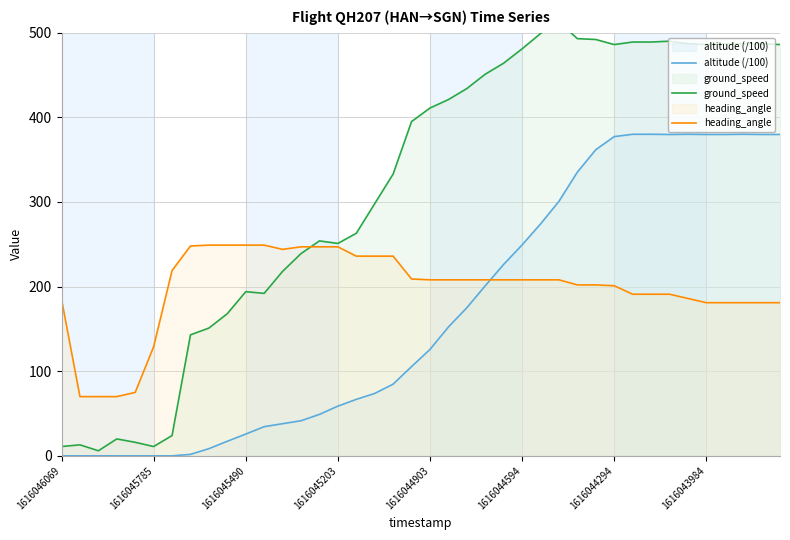

At 32, list the series in order from largest to smallest.

ground_speed, altitude (/100), heading_angle